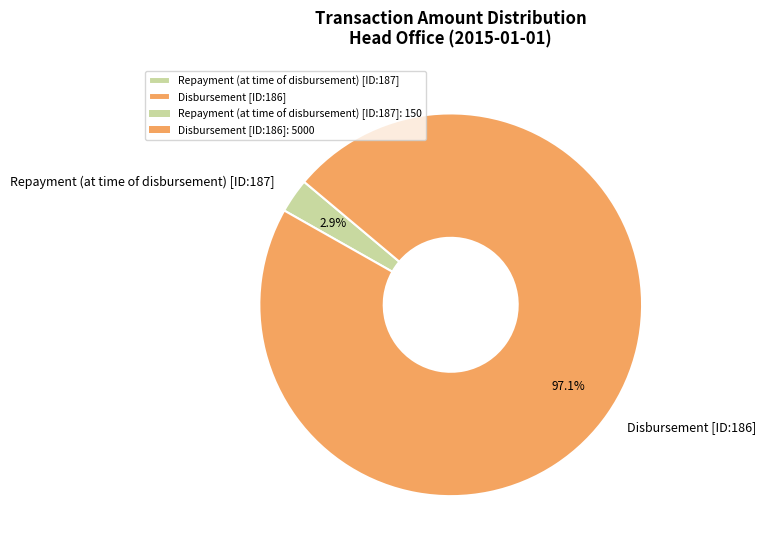

The Repayment (at time of disbursement) [ID:187] slice represents 3% of the pie. True or false?

True